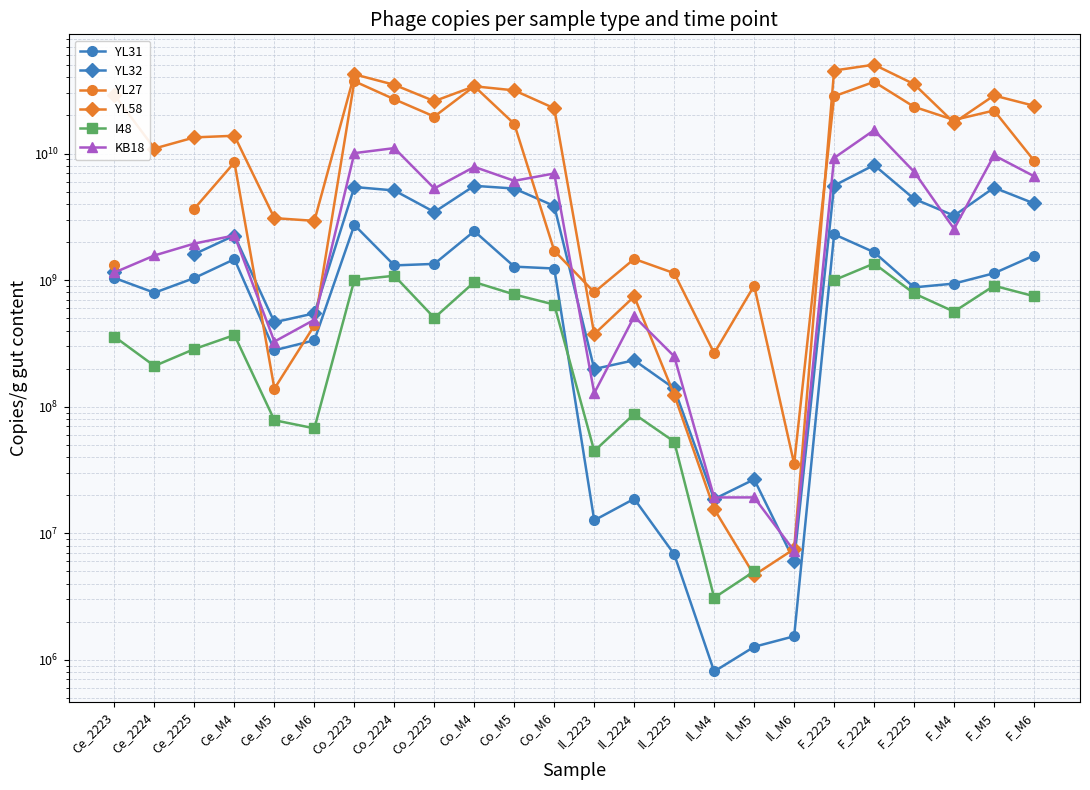

True or false: KB18 and I48 cross at least once.

False